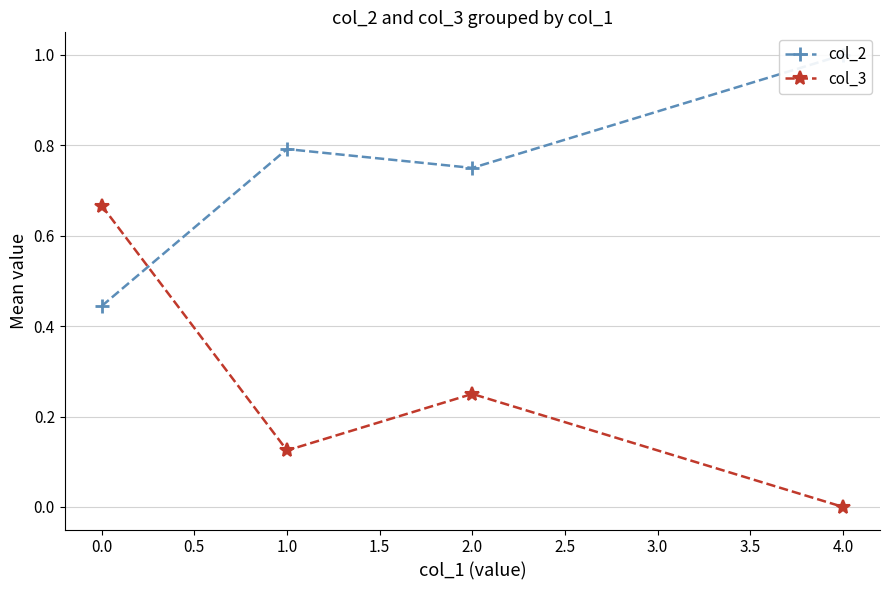

In col_2, how many points are lower than both neighbors (excluding endpoints)?

1